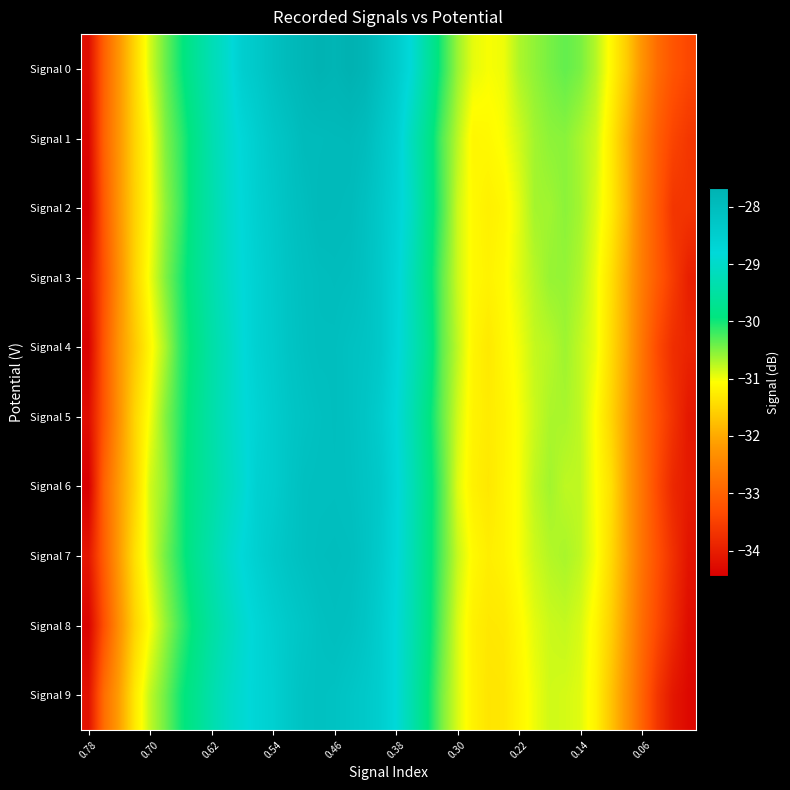

Reading left to right, what are all the values shown in this chart?

Signal 0: -34.2	-33.0	-32.2	-31.5	-30.9	-30.4	-30.0	-29.6	-29.3	-29.0	-28.5	-28.3	-28.1	-27.9	-27.8	-27.7	-27.8	-27.7	-27.8	-28.1	-28.4	-28.9	-29.5	-30.1	-30.6	-30.9	-31.0	-31.0	-30.7	-30.6	-30.5	-30.4	-30.5	-30.7	-31.1	-31.6	-32.3	-32.9	-33.2	-33.4
Signal 1: -34.4	-33.0	-32.2	-31.5	-31.1	-30.5	-30.1	-29.8	-29.3	-29.0	-28.8	-28.5	-28.3	-28.1	-27.9	-27.9	-27.9	-27.9	-28.0	-28.3	-28.6	-29.2	-29.7	-30.3	-30.8	-31.1	-31.1	-31.0	-30.9	-30.6	-30.6	-30.5	-30.7	-30.9	-31.3	-31.9	-32.5	-33.1	-33.4	-33.6
Signal 2: -34.4	-33.1	-32.2	-31.6	-31.1	-30.6	-30.2	-29.7	-29.4	-29.1	-28.8	-28.5	-28.4	-28.1	-28.0	-27.9	-27.9	-27.9	-28.1	-28.3	-28.6	-29.1	-29.7	-30.3	-30.8	-31.1	-31.2	-31.1	-30.9	-30.7	-30.6	-30.6	-30.7	-30.9	-31.3	-31.8	-32.6	-33.1	-33.6	-33.7
Signal 3: -34.3	-33.2	-32.3	-31.6	-31.0	-30.5	-30.1	-29.7	-29.4	-29.1	-28.8	-28.6	-28.4	-28.2	-28.1	-28.0	-28.0	-28.0	-28.1	-28.4	-28.7	-29.2	-29.8	-30.4	-30.8	-31.1	-31.2	-31.1	-30.9	-30.7	-30.6	-30.6	-30.7	-31.0	-31.4	-31.9	-32.6	-33.1	-33.6	-34.0
Signal 4: -34.4	-33.2	-32.2	-31.7	-31.1	-30.7	-30.1	-29.8	-29.4	-29.2	-28.8	-28.6	-28.4	-28.2	-28.1	-28.0	-28.0	-28.1	-28.2	-28.3	-28.7	-29.2	-29.6	-30.4	-30.8	-31.2	-31.3	-31.1	-31.0	-30.8	-30.7	-30.6	-30.8	-31.0	-31.4	-32.0	-32.7	-33.4	-33.8	-33.9
Signal 5: -34.2	-33.2	-32.3	-31.5	-31.0	-30.5	-30.1	-29.7	-29.4	-29.1	-28.9	-28.6	-28.5	-28.3	-28.2	-28.1	-28.0	-28.1	-28.2	-28.4	-28.8	-29.3	-29.8	-30.4	-30.9	-31.2	-31.3	-31.2	-31.0	-30.8	-30.7	-30.7	-30.8	-31.1	-31.5	-32.1	-32.8	-33.3	-33.7	-34.1
Signal 6: -34.5	-33.0	-32.2	-31.5	-30.9	-30.6	-30.1	-29.7	-29.5	-29.2	-28.9	-28.6	-28.5	-28.2	-28.1	-28.1	-28.1	-28.1	-28.2	-28.4	-28.7	-29.2	-29.8	-30.3	-30.9	-31.2	-31.3	-31.2	-31.0	-30.8	-30.6	-30.8	-30.8	-31.1	-31.4	-32.1	-32.7	-33.4	-33.9	-34.1
Signal 7: -34.1	-33.0	-32.1	-31.4	-30.9	-30.4	-30.1	-29.7	-29.4	-29.1	-28.8	-28.6	-28.4	-28.2	-28.1	-28.0	-28.0	-28.0	-28.2	-28.4	-28.8	-29.2	-29.8	-30.3	-30.8	-31.1	-31.2	-31.2	-31.0	-30.8	-30.7	-30.7	-30.8	-31.0	-31.5	-32.1	-32.7	-33.3	-33.7	-34.1
Signal 8: -34.4	-33.3	-32.3	-31.5	-31.0	-30.6	-30.2	-29.9	-29.5	-29.2	-28.9	-28.7	-28.5	-28.4	-28.2	-28.1	-28.1	-28.1	-28.2	-28.5	-28.8	-29.3	-29.8	-30.4	-30.9	-31.2	-31.3	-31.3	-31.1	-30.9	-30.8	-30.8	-30.9	-31.2	-31.6	-32.2	-32.9	-33.4	-33.8	-34.2
Signal 9: -34.2	-32.8	-32.1	-31.3	-30.8	-30.4	-30.0	-29.7	-29.4	-29.1	-28.9	-28.7	-28.6	-28.3	-28.2	-28.1	-28.1	-28.2	-28.4	-28.5	-28.8	-29.3	-29.9	-30.5	-30.9	-31.2	-31.3	-31.3	-31.2	-31.0	-30.9	-30.9	-30.9	-31.2	-31.7	-32.3	-33.0	-33.6	-34.1	-34.3